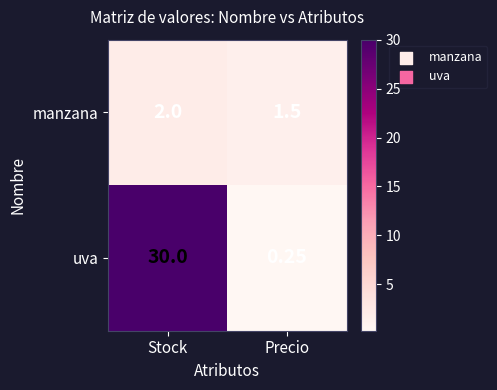

Is the value of uva at Stock greater than the value of manzana at Precio?

Yes